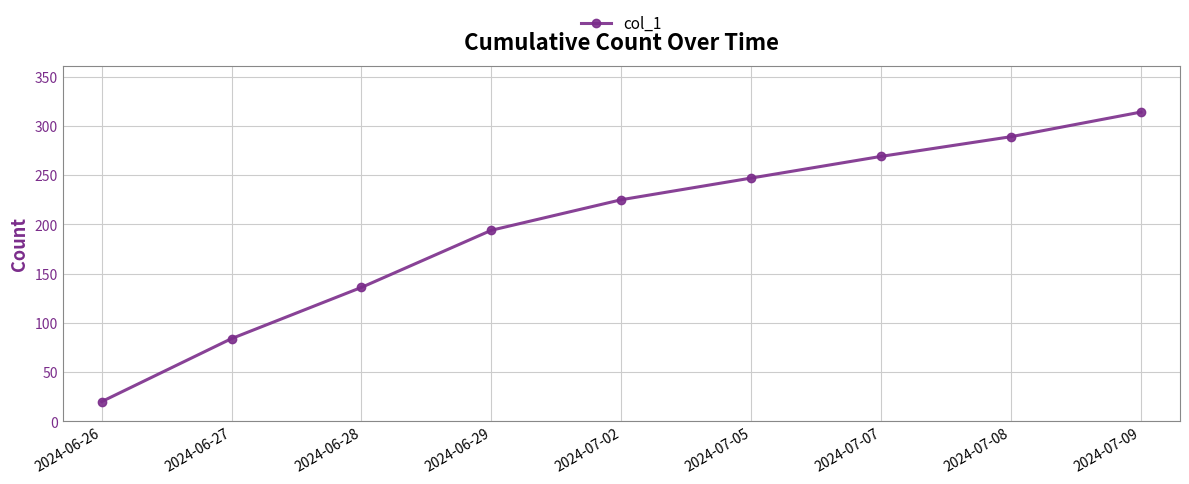

At which category does the chart reach its peak across all series?

2024-07-09